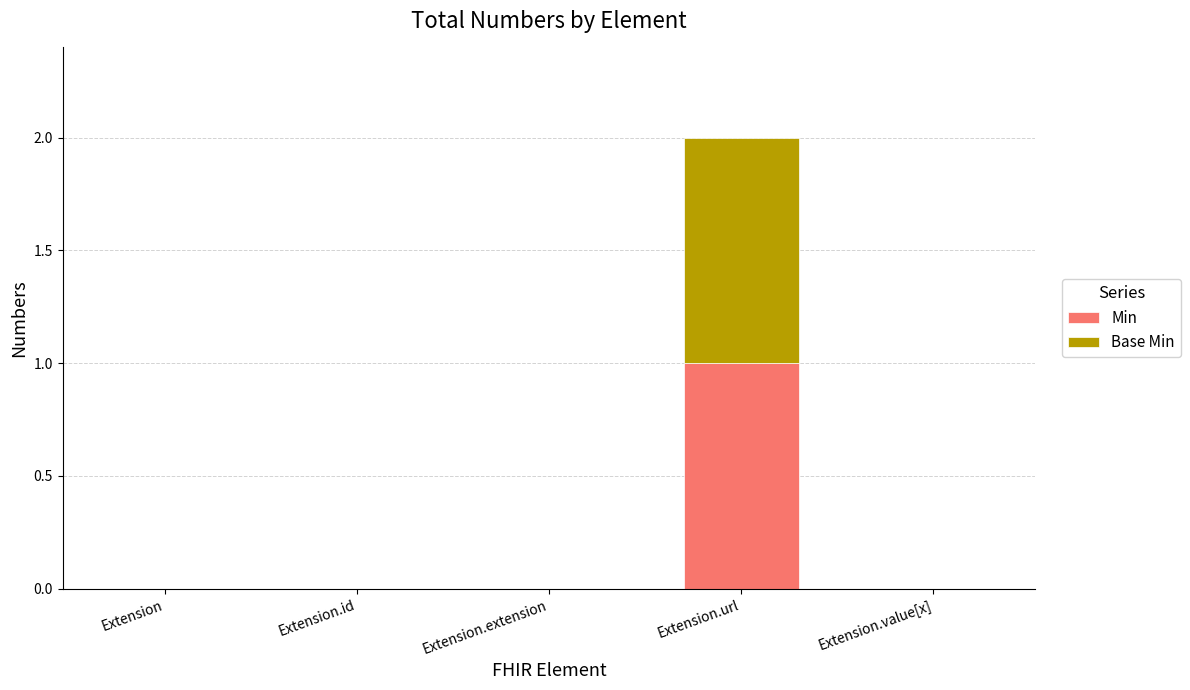

How many data points does each series have?

5